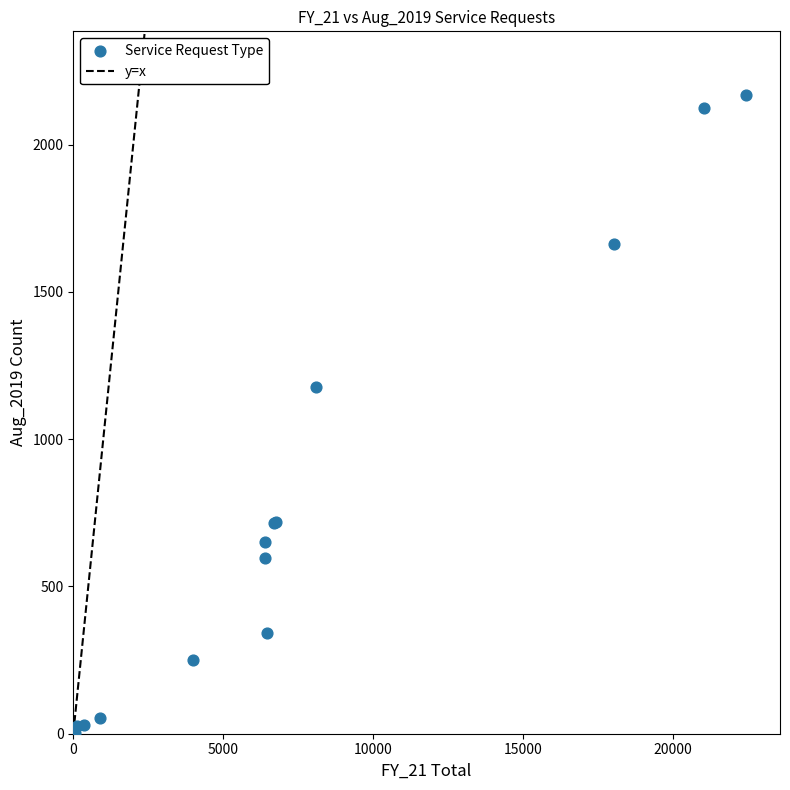

What Y value in the scatter plot is closest to 1085?

1176